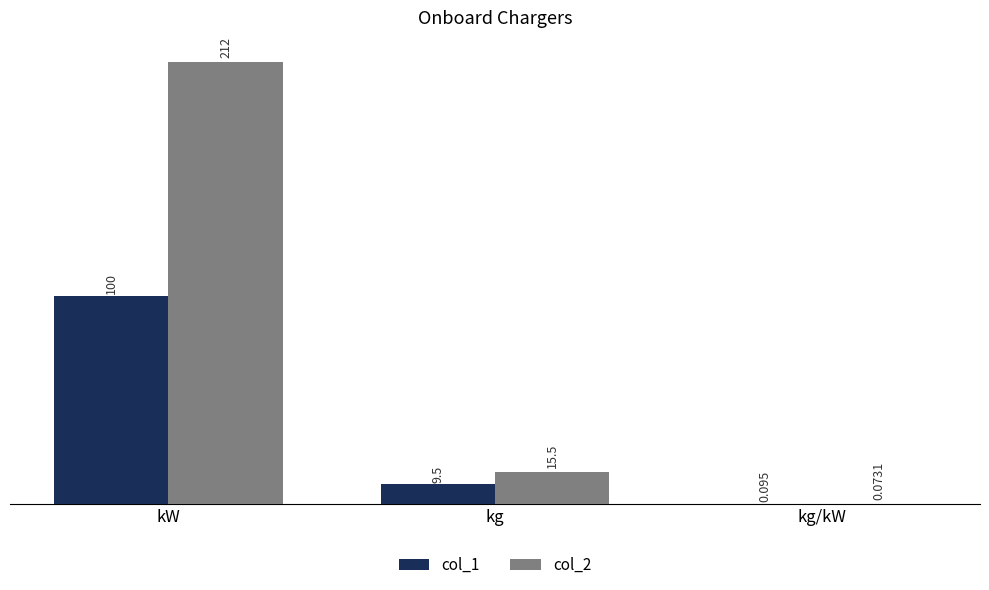

Are the bars grouped side by side (vs. stacked)?

Yes